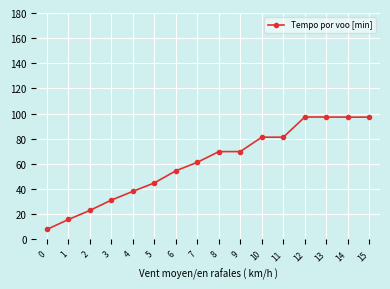

Is it true that the value at 1 is 27.3?

False